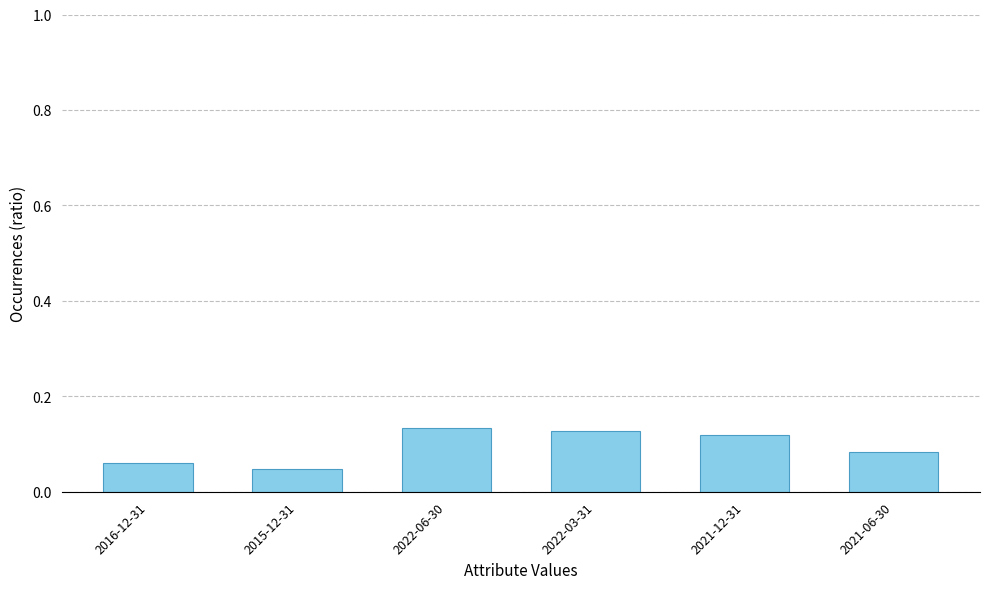

At which label is the value closest to 0?

2015-12-31